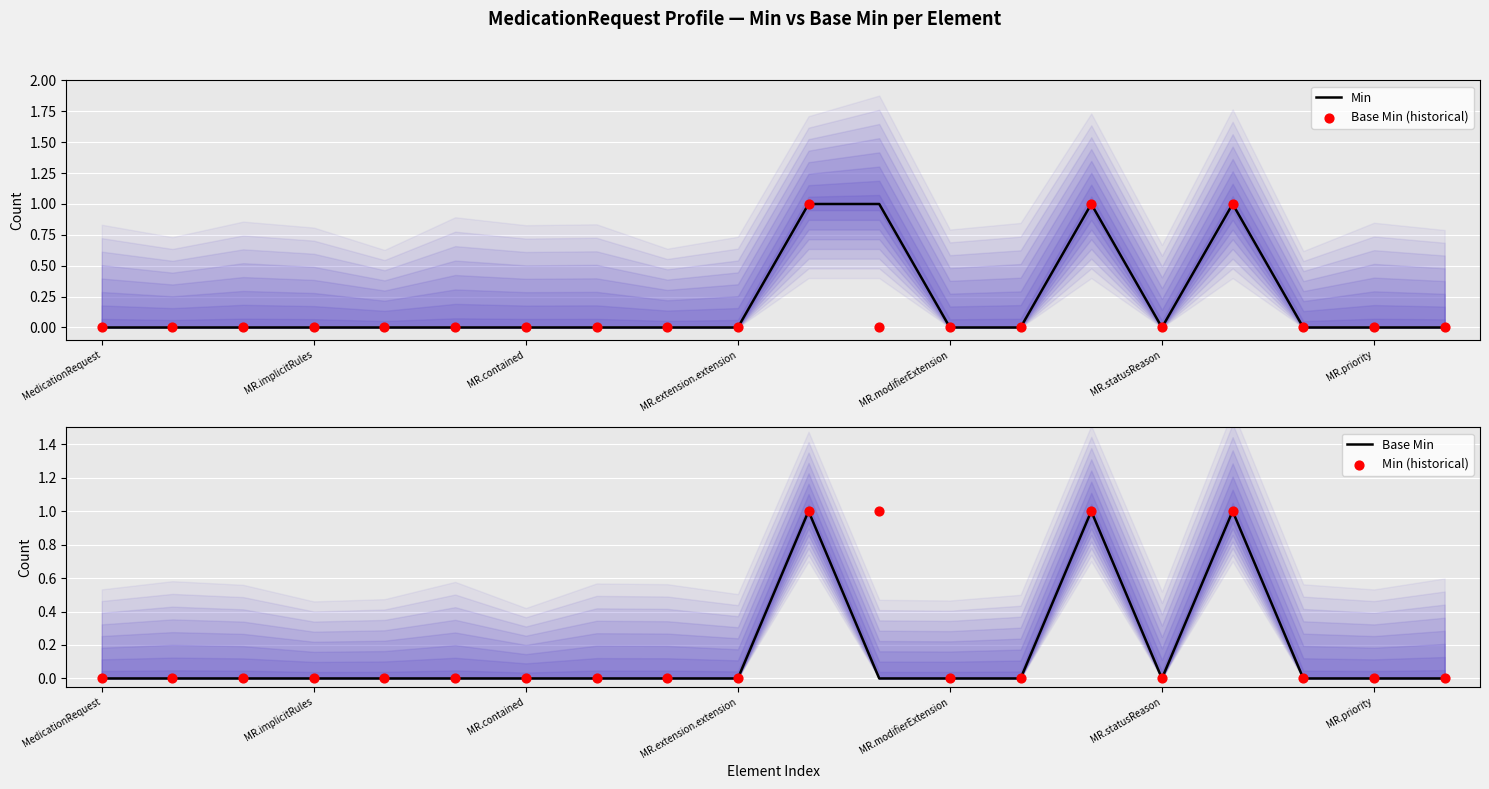

Which series reaches the maximum Y coordinate?

Min